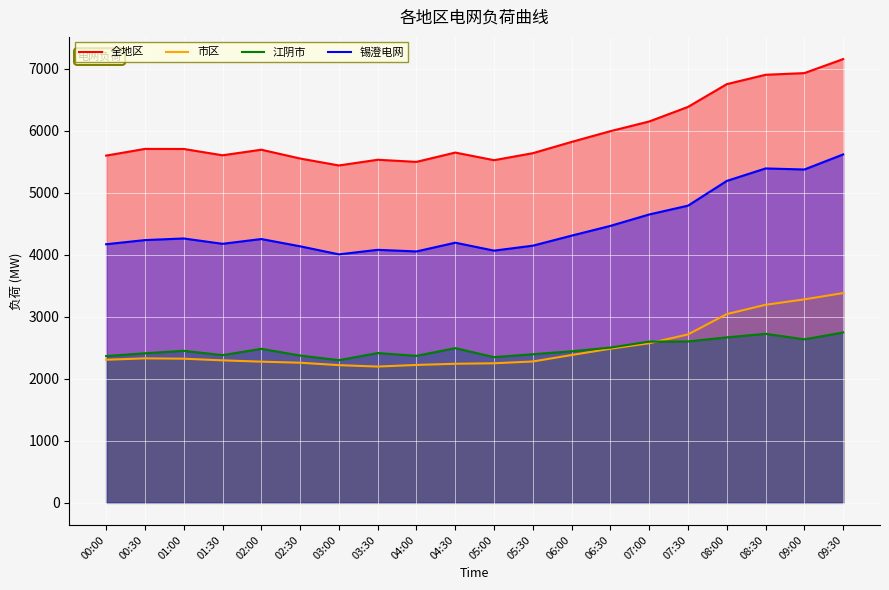

How many data points in 全地区 are above 5705?

9